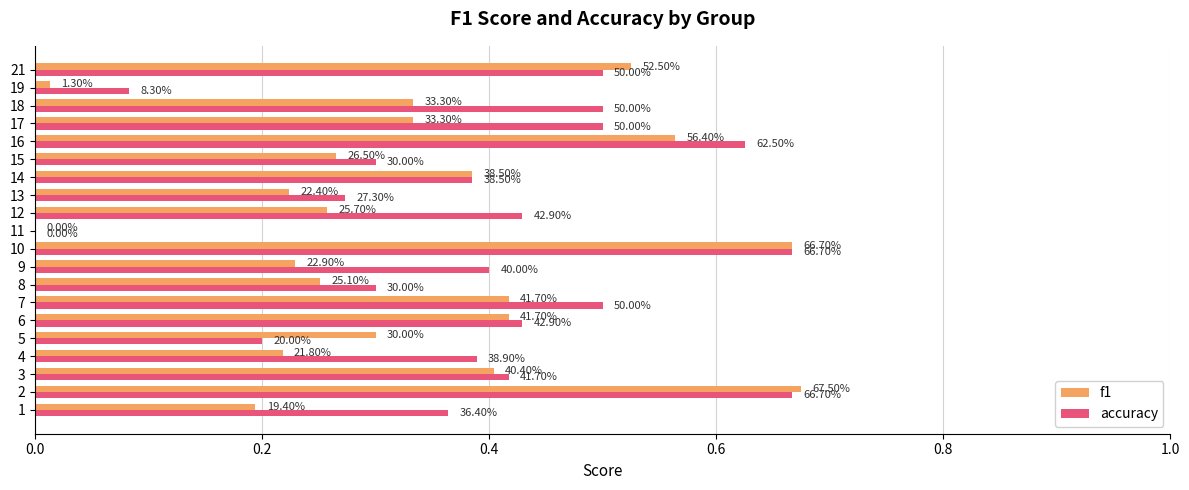

What are all the series names shown in the legend?

f1, accuracy